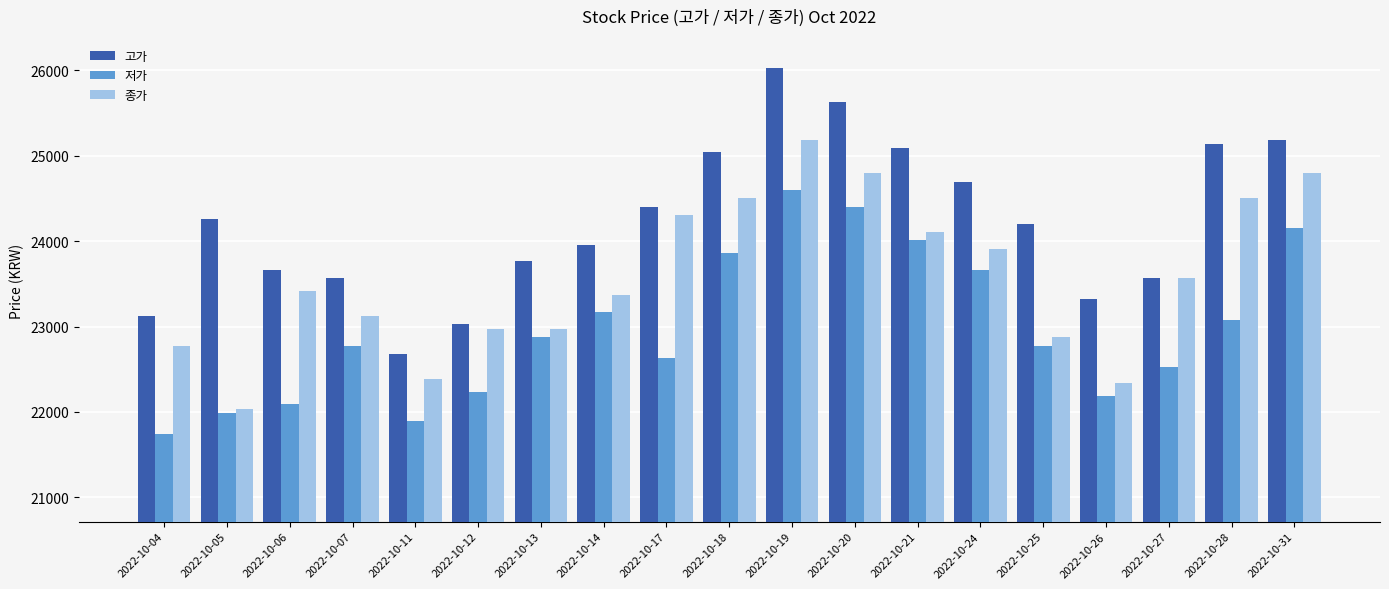

True or false: 저가 has a value of 22778 at 2022-10-25.

True